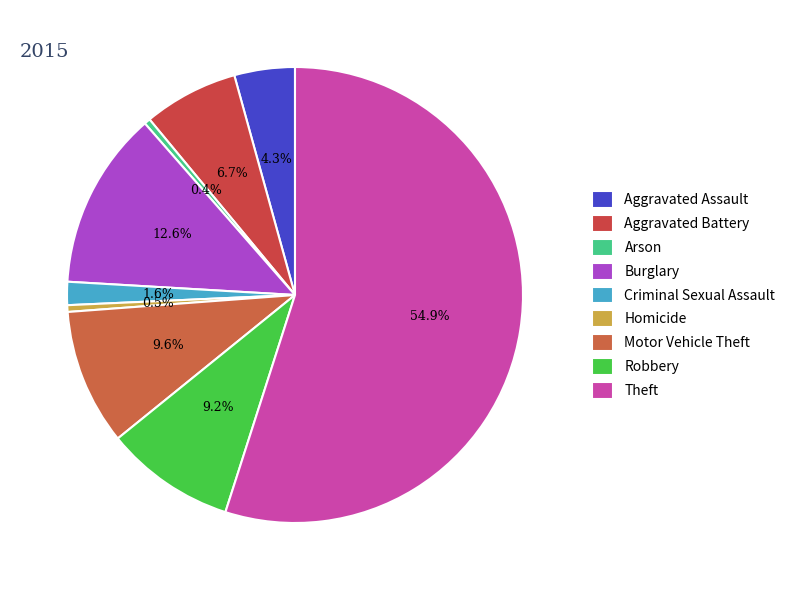

Count the number of slices in the pie.

9